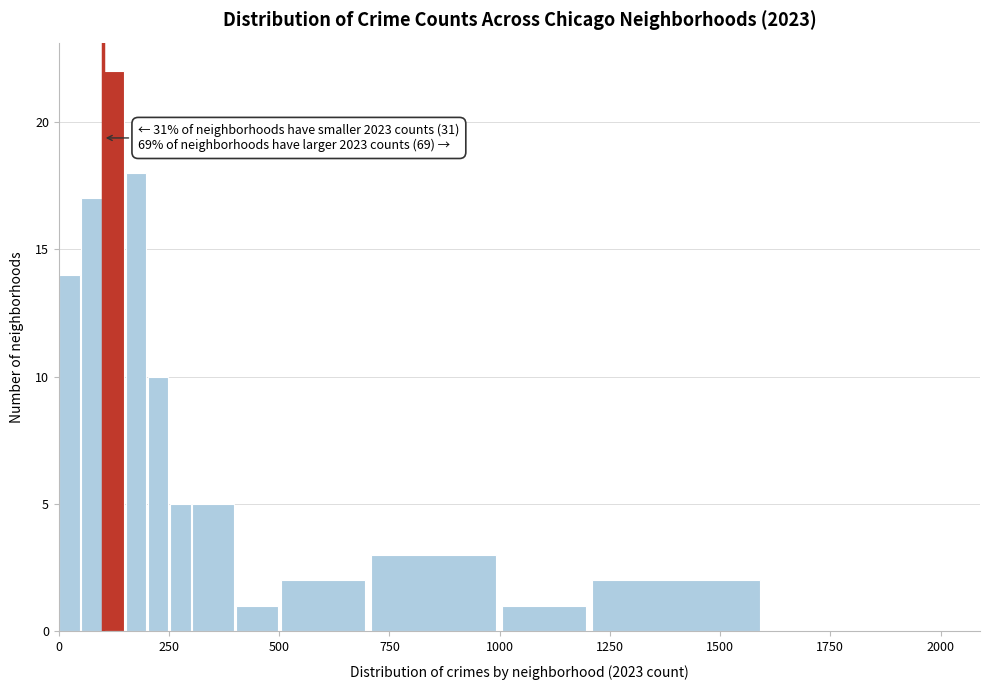

Read against the x-axis, roughly where is the centre of the tallest bar?

150